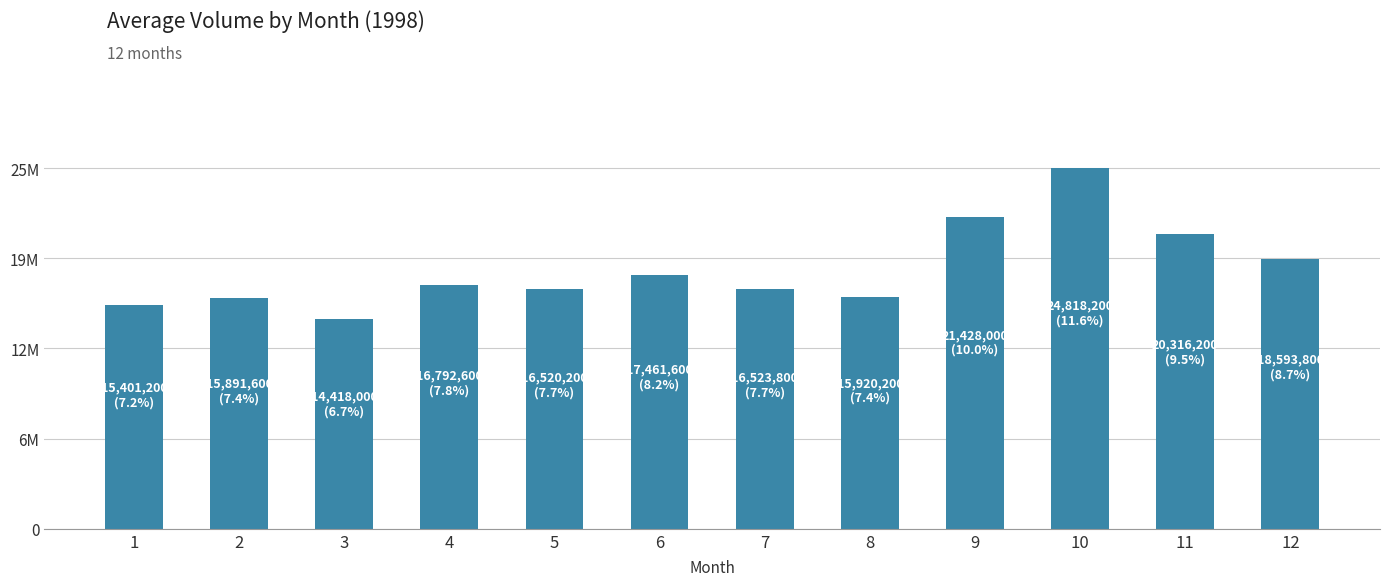

Reading right to left, what are all the values shown in this chart?

18593800	20316200	24818200	21428000	15920200	16523800	17461600	16520200	16792600	14418000	15891600	15401200